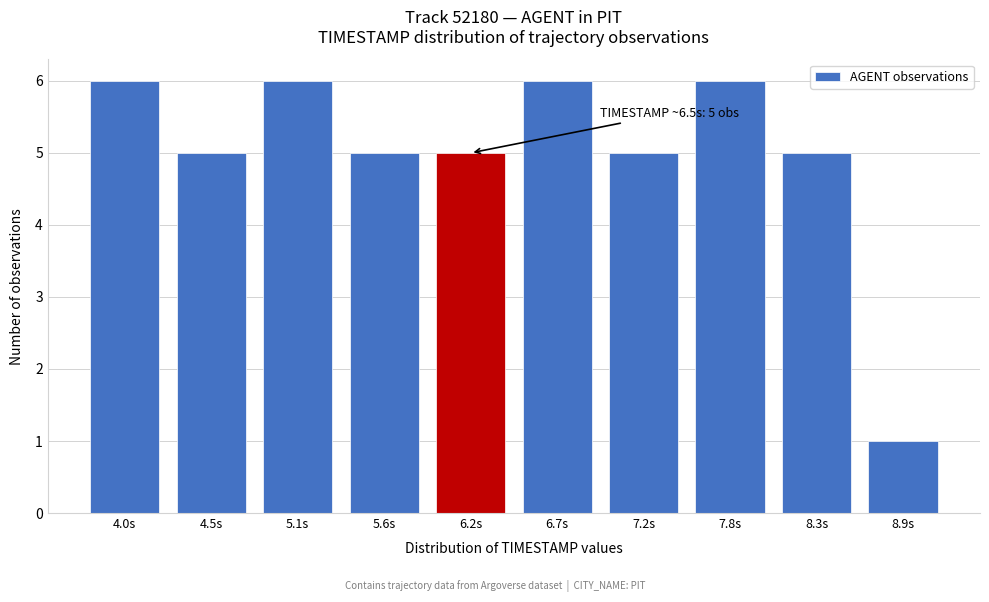

Reading left to right, extract all data points from this chart.

6	5	6	5	5	6	5	6	5	1